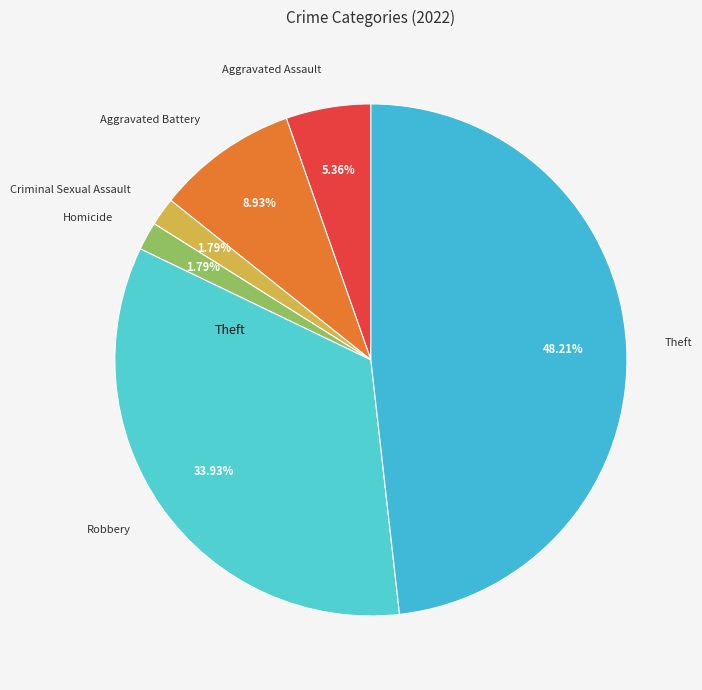

Which has a higher value, Criminal Sexual Assault or Robbery?

Robbery